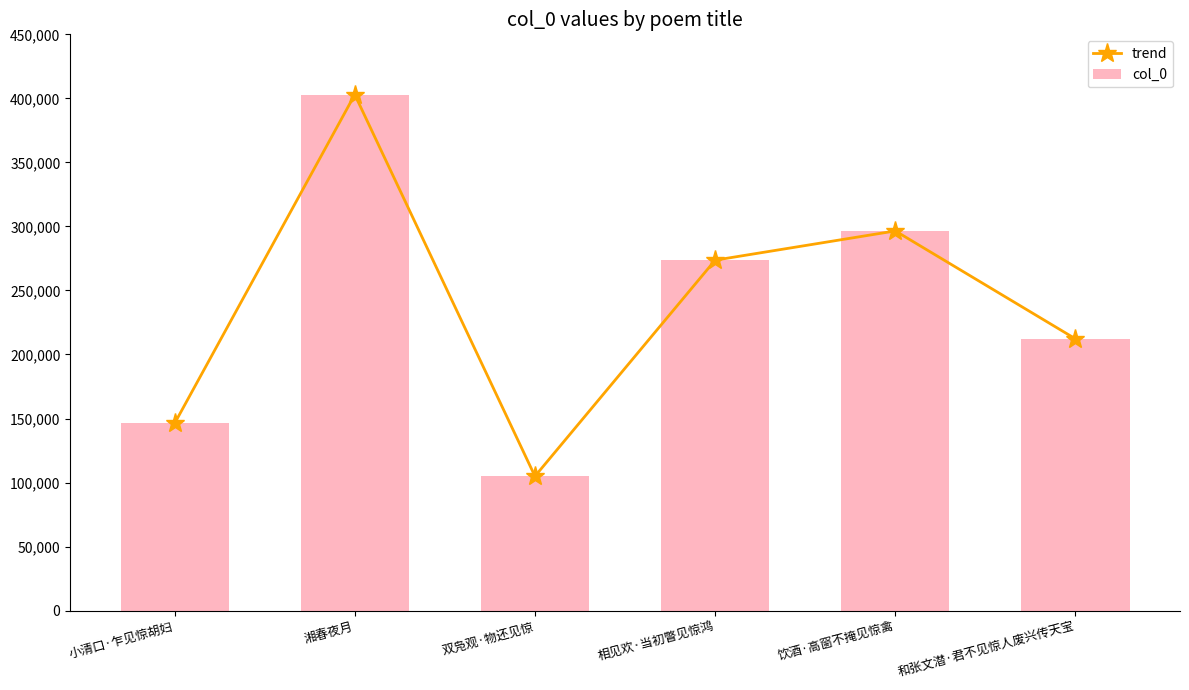

How many data points in col_0 are less than 273649?

3